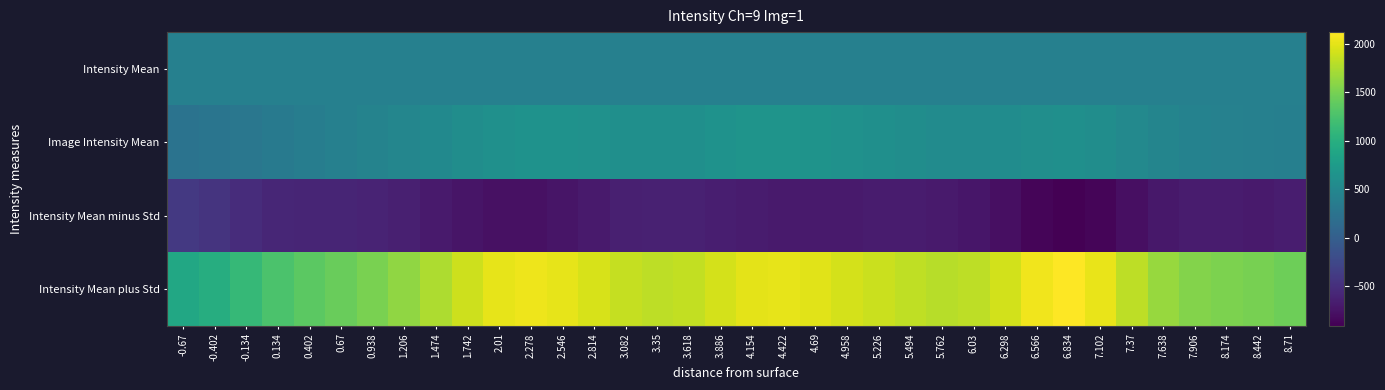

Which has a higher value, 5.494 or 0.67?

5.494